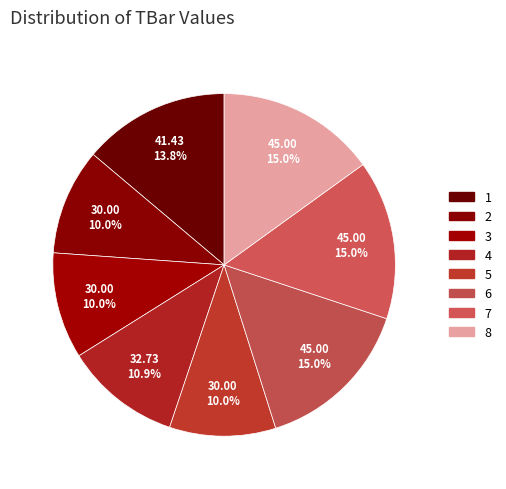

To the nearest percent, what is the difference between the 6 and 3 slice percentages?

5%